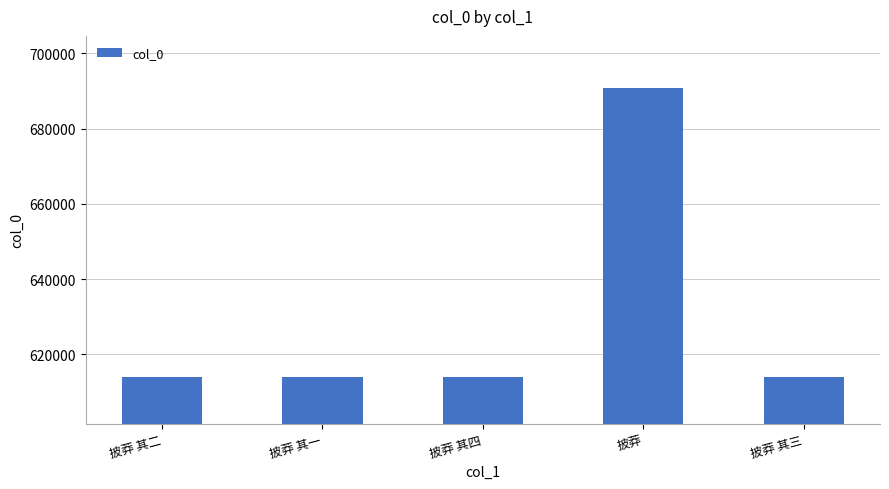

What is the greatest value displayed?

690864